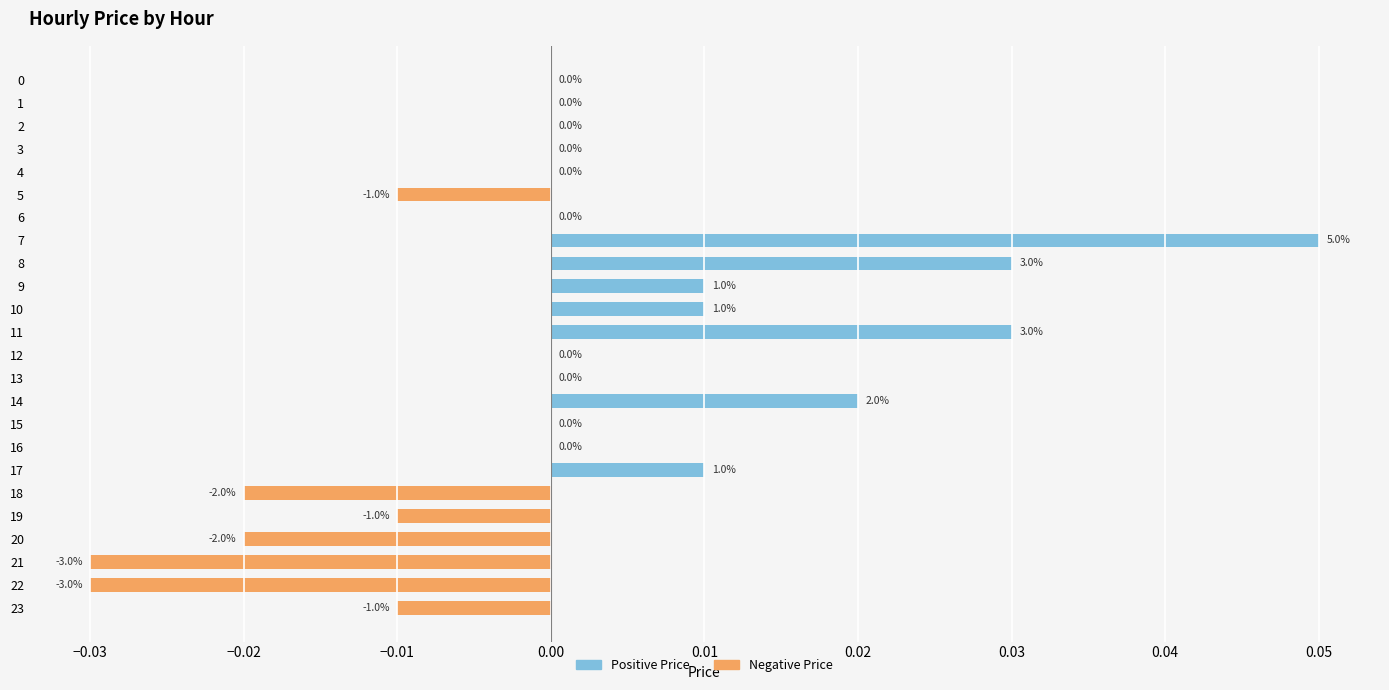

Reading left to right, list all the values displayed in this chart.

Positive Price: 0.0	0.0	0.0	0.0	0.0	0.0	0.0	0.1	0.0	0.0	0.0	0.0	0.0	0.0	0.0	0.0	0.0	0.0	0.0	0.0	0.0	0.0	0.0	0.0
Negative Price: 0.0	0.0	0.0	0.0	0.0	-0.0	0.0	0.0	0.0	0.0	0.0	0.0	0.0	0.0	0.0	0.0	0.0	0.0	-0.0	-0.0	-0.0	-0.0	-0.0	-0.0